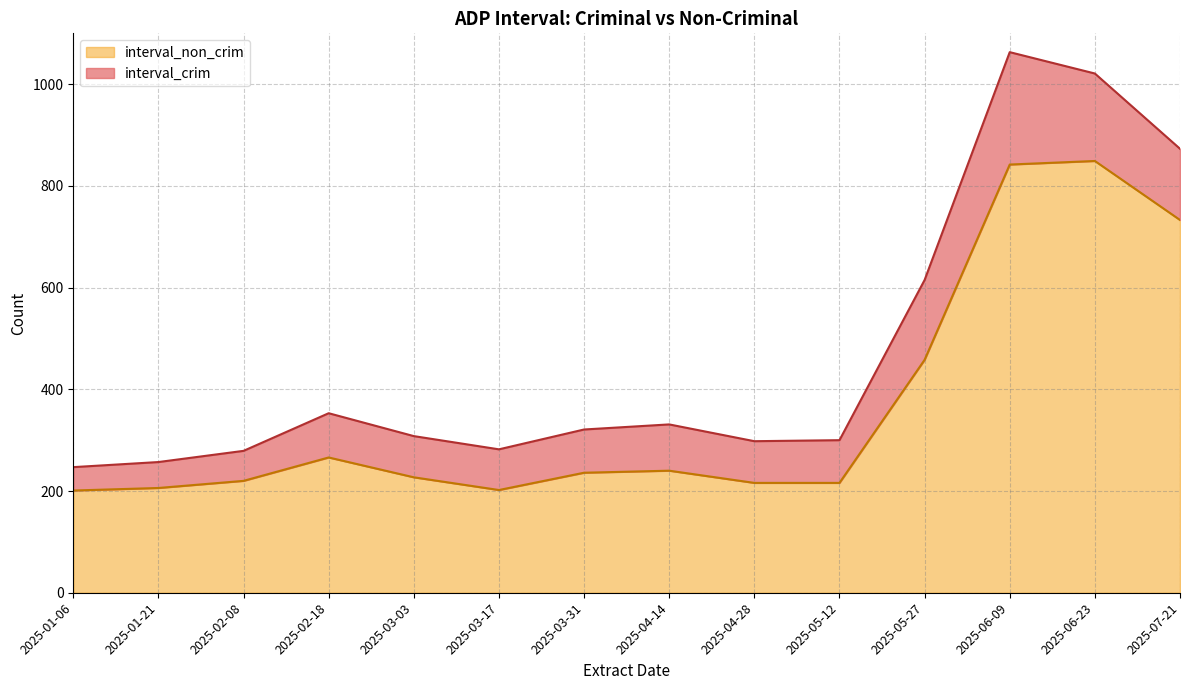

How many categories are shown in the chart?

14